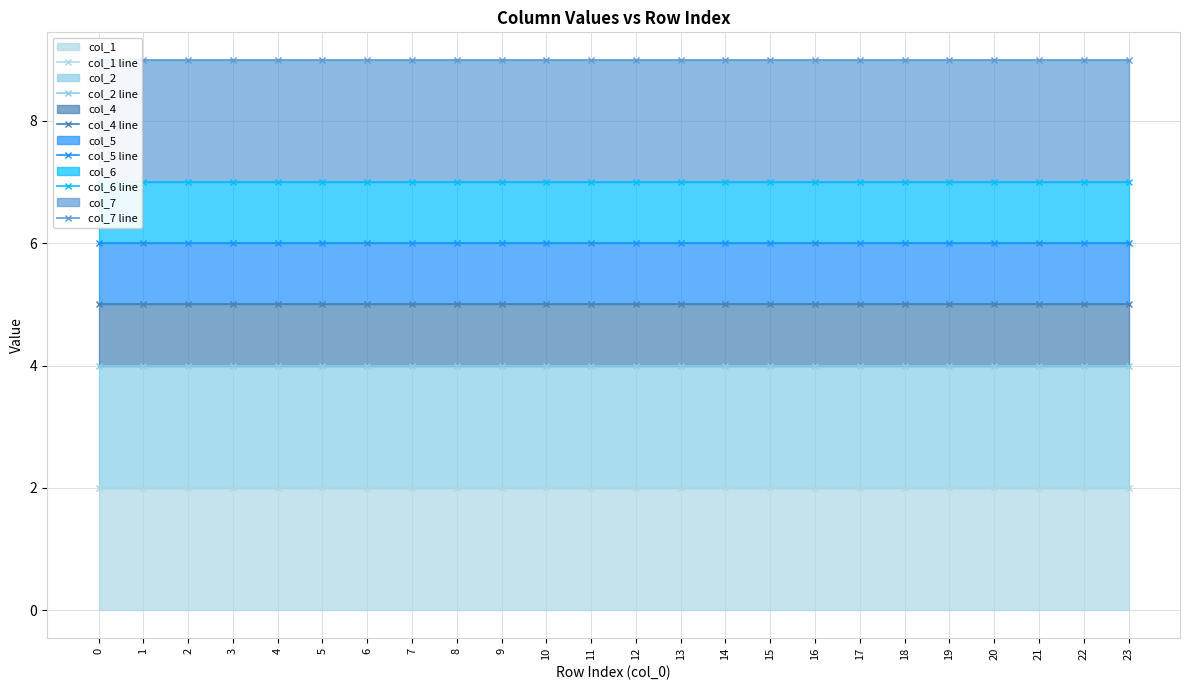

How many lines are shown in the chart?

6